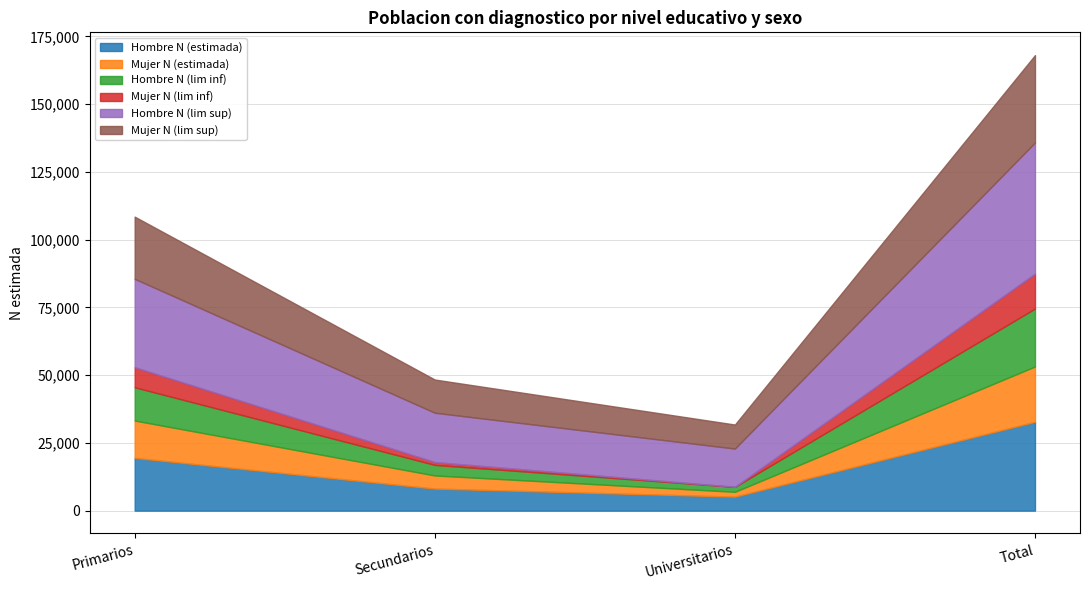

Between Universitarios and Total, which series saw the biggest shift?

Hombre N (lim sup)